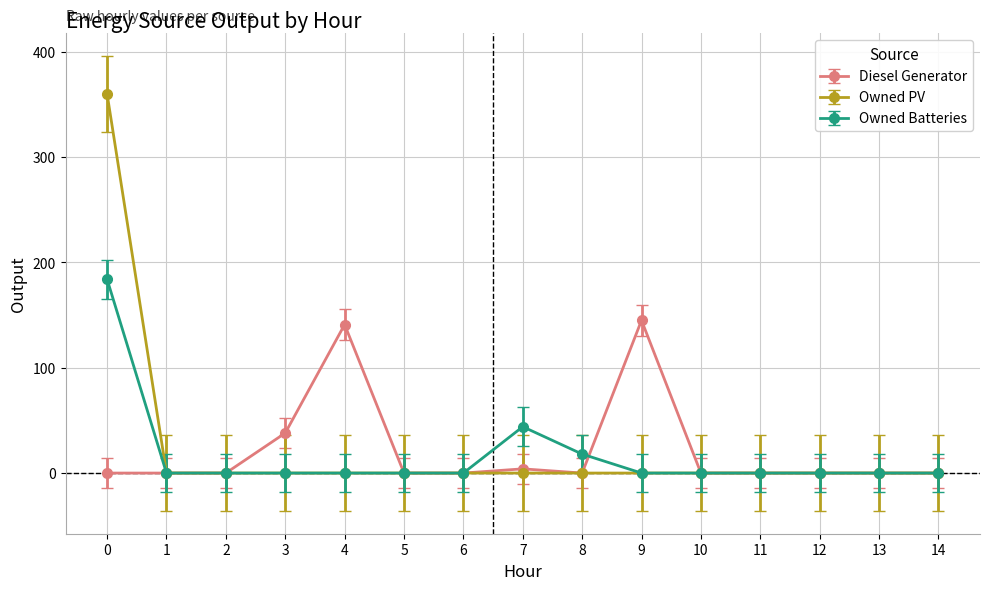

Which series changed the most between 4 and 7?

Diesel Generator